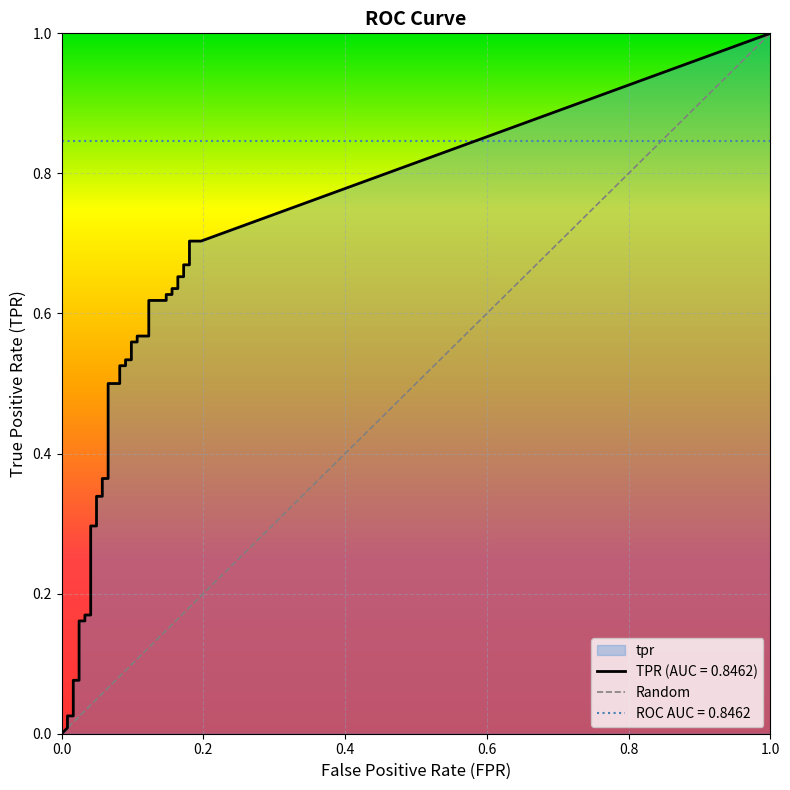

Which series has the largest range (max minus min)?

tpr